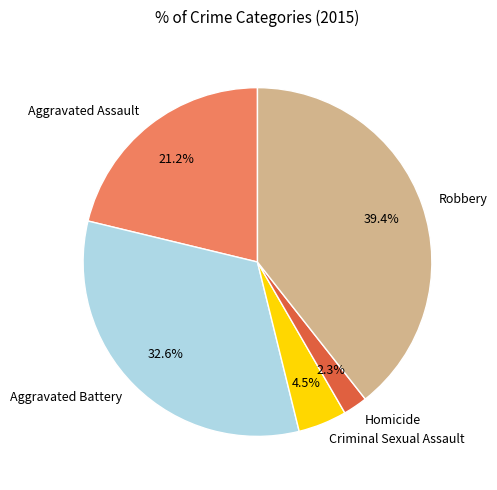

What is the largest slice in the pie chart?

Robbery